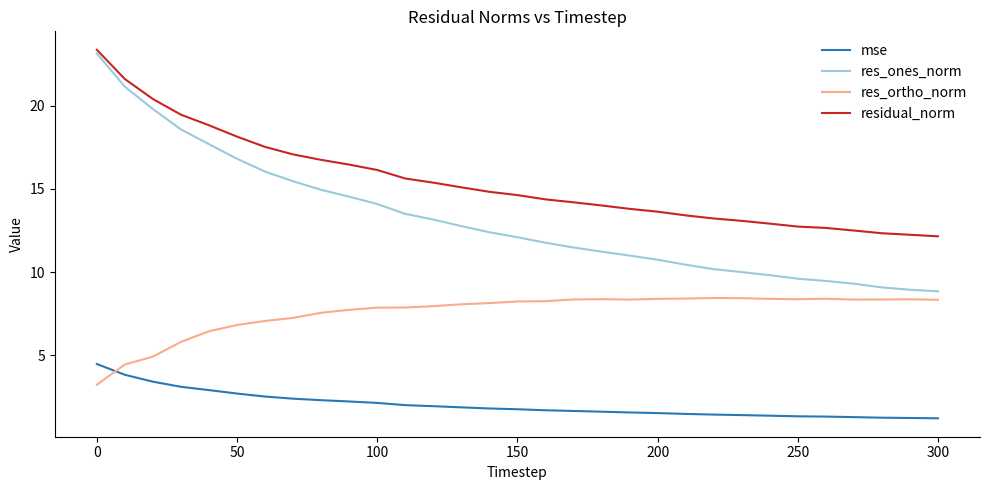

Which series has the largest range (max minus min)?

res_ones_norm